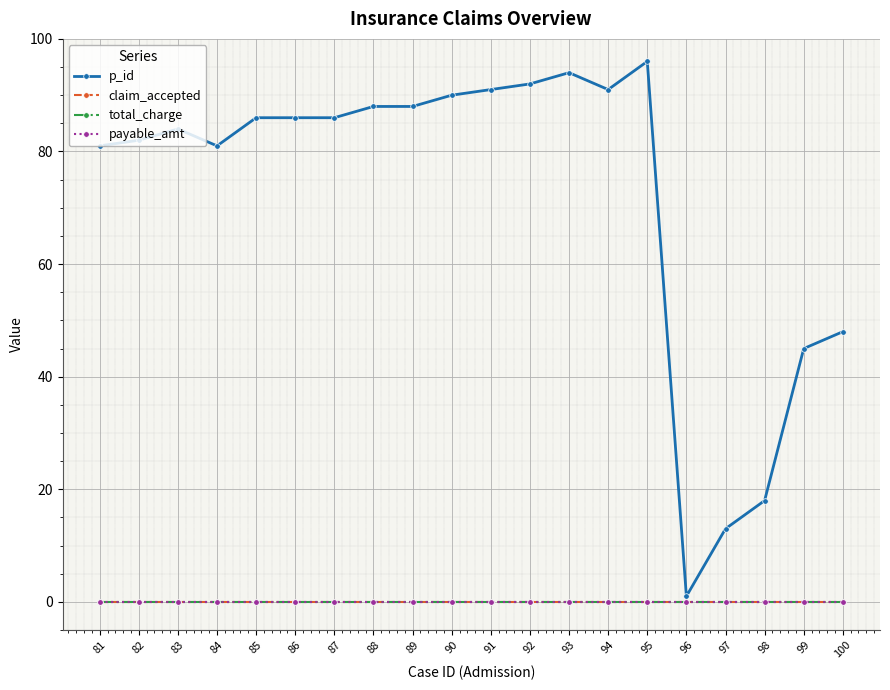

Reading left to right, list all the values displayed in this chart.

p_id: 81	82	84	81	86	86	86	88	88	90	91	92	94	91	96	1	13	18	45	48
claim_accepted: 0	0	0	0	0	0	0	0	0	0	0	0	0	0	0	0	0	0	0	0
total_charge: 0	0	0	0	0	0	0	0	0	0	0	0	0	0	0	0	0	0	0	0
payable_amt: 0	0	0	0	0	0	0	0	0	0	0	0	0	0	0	0	0	0	0	0